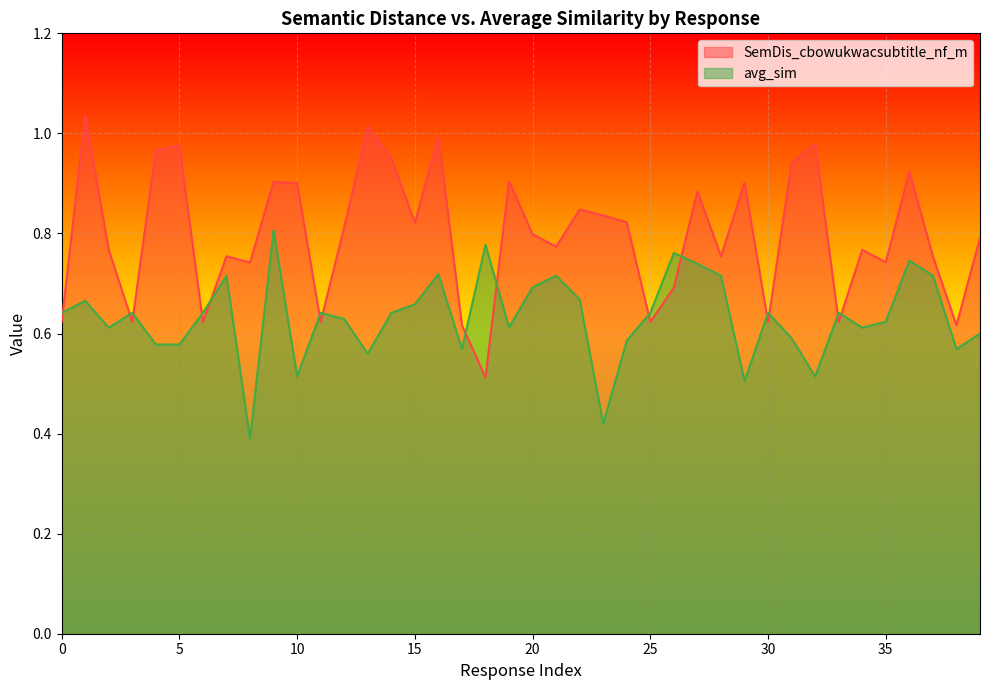

Which series ends up on top after the final intersection of avg_sim and SemDis_cbowukwacsubtitle_nf_m?

SemDis_cbowukwacsubtitle_nf_m